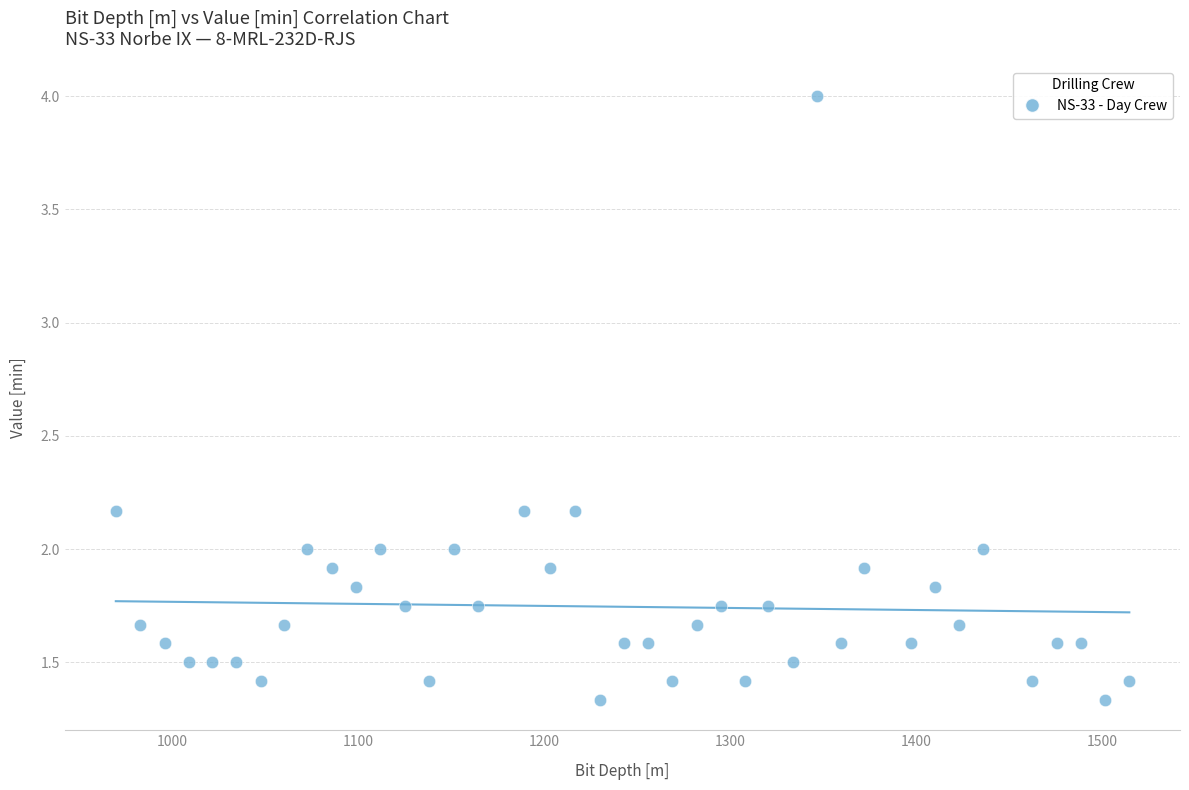

What is the range of X values (max minus min)?

544.9